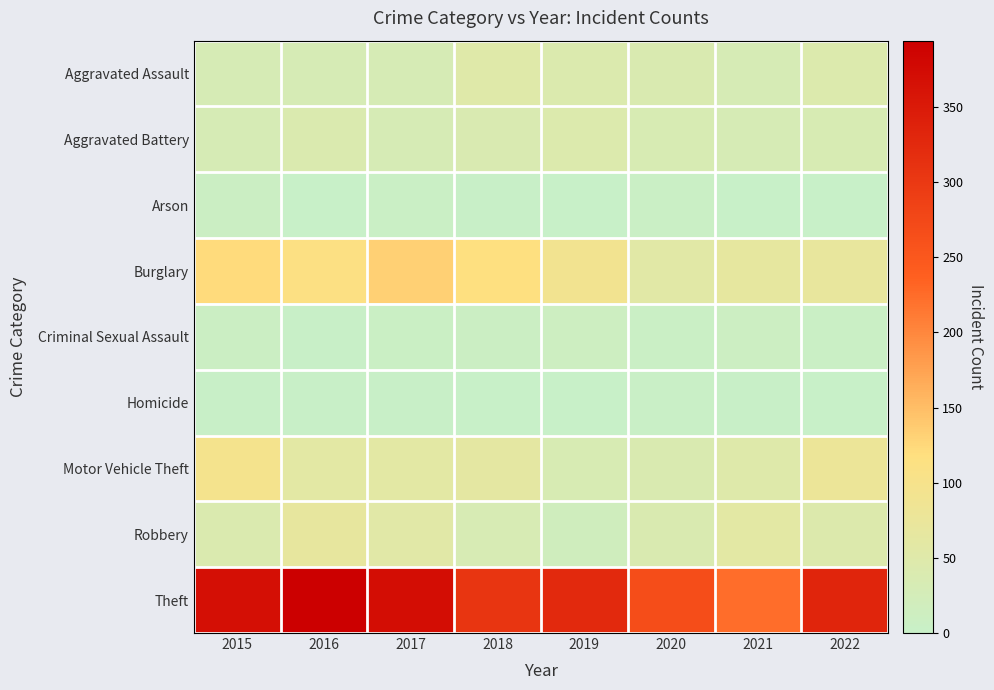

How many categories are shown in the chart?

8